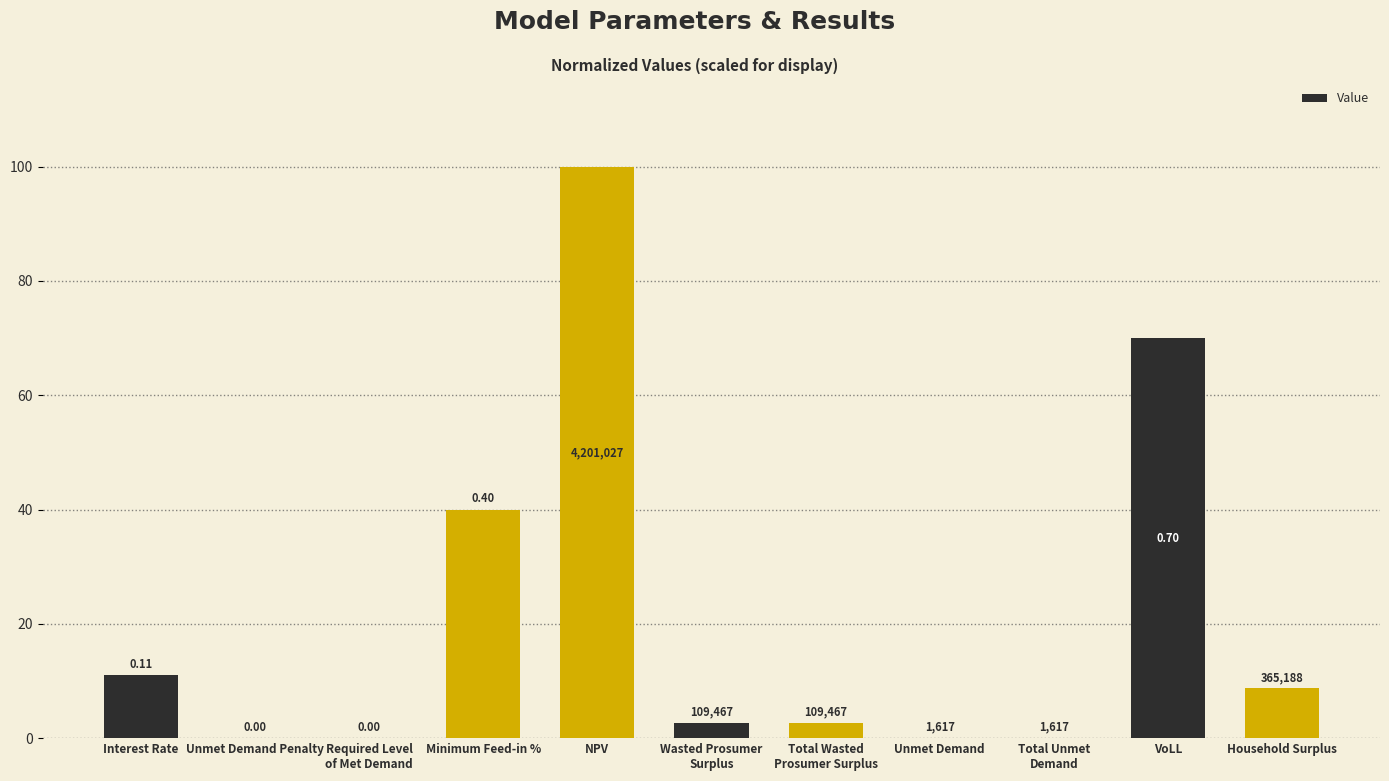

Rank the categories by value from highest to lowest.

NPV, VoLL, Minimum Feed-in %, Interest Rate, Household Surplus, Wasted Prosumer
Surplus, Total Wasted
Prosumer Surplus, Unmet Demand, Total Unmet
Demand, Unmet Demand Penalty, Required Level
of Met Demand